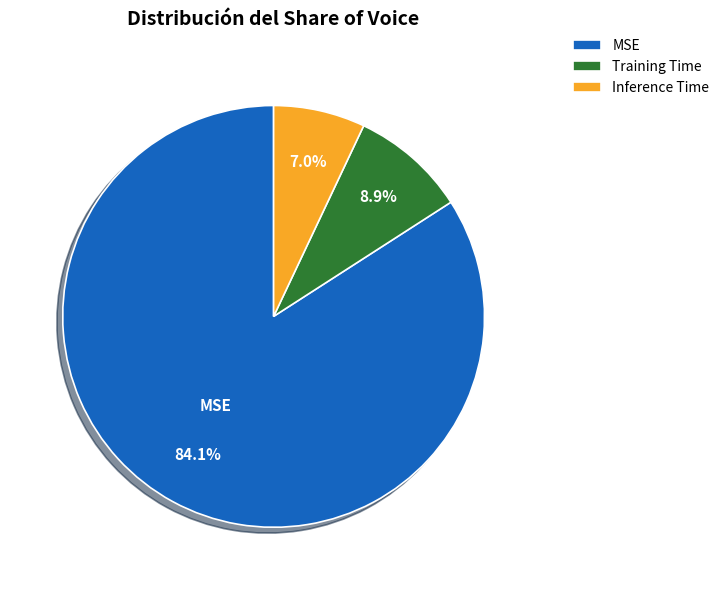

What percentage is NOT represented by Training Time?

91.1%